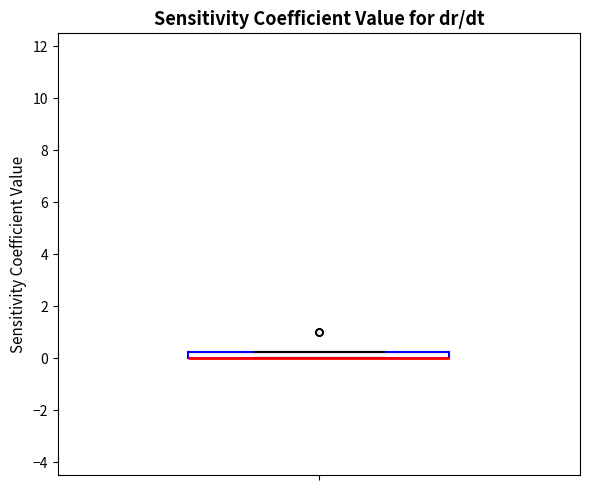

Where is the lower edge of the box on the y-axis? The values are not printed on the chart, so give them approximately, as read against the axis.

0.0